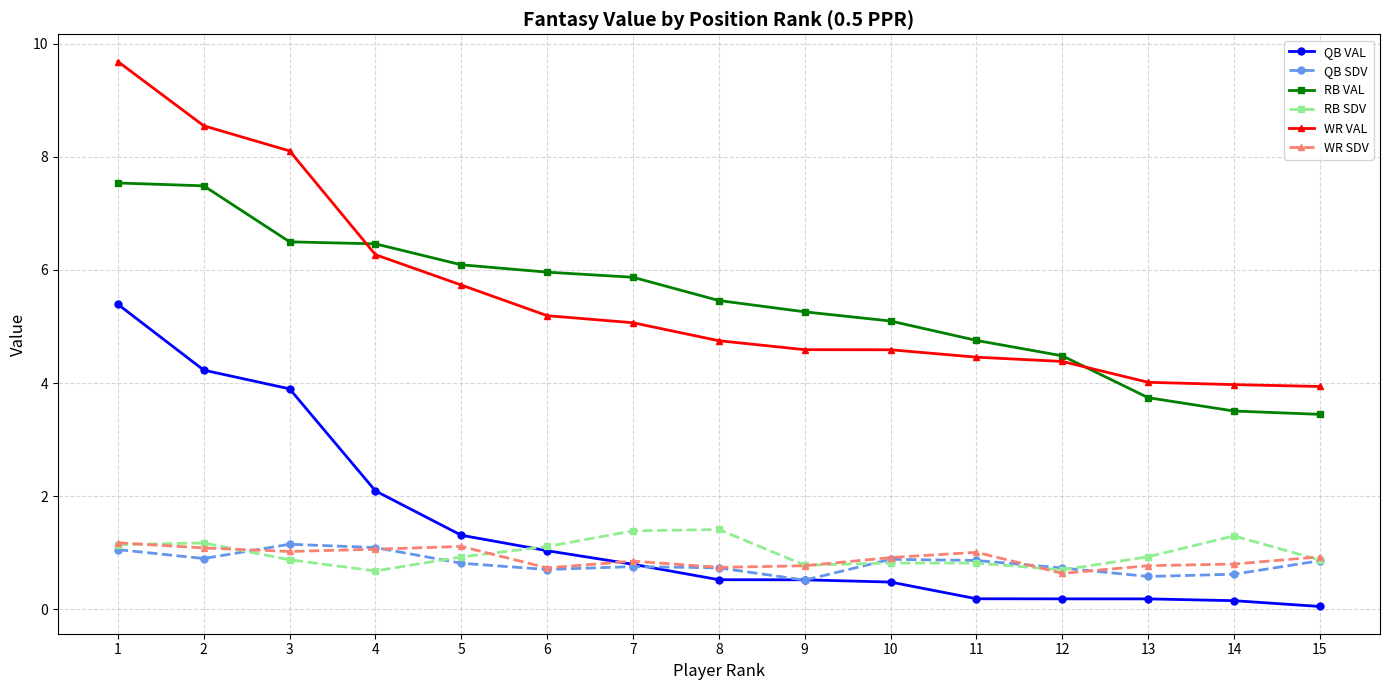

What is the value of the WR VAL point at the 6th from the left?

5.2